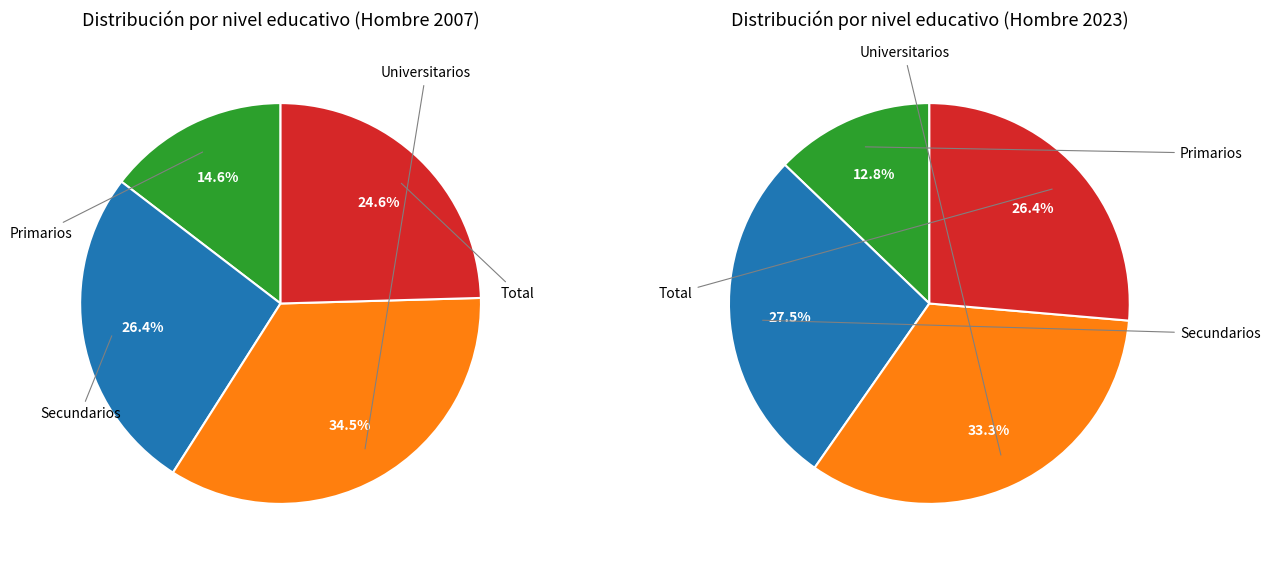

Is it true that Secundarios is 26% of the pie?

True